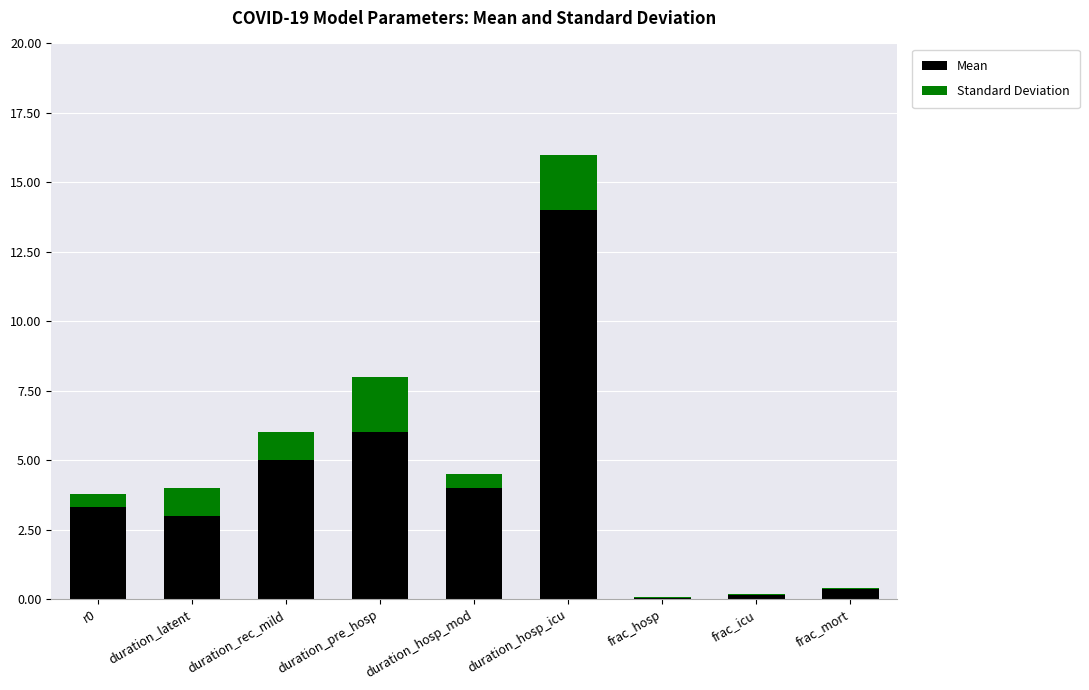

What is the total value across all series at duration_hosp_icu?

16.0